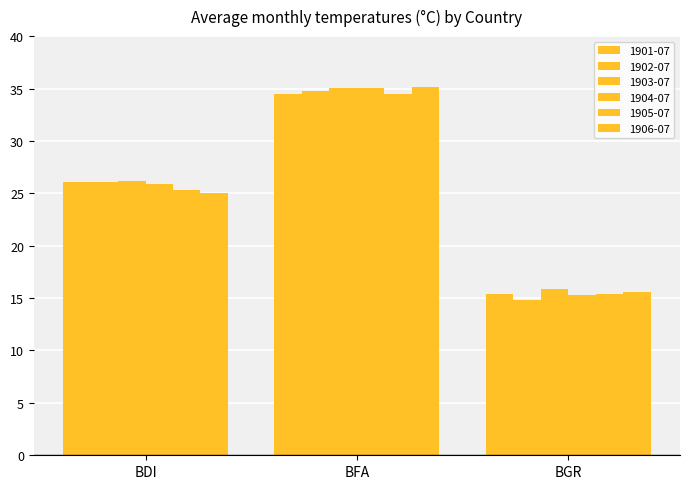

How many bars are there in each group?

6